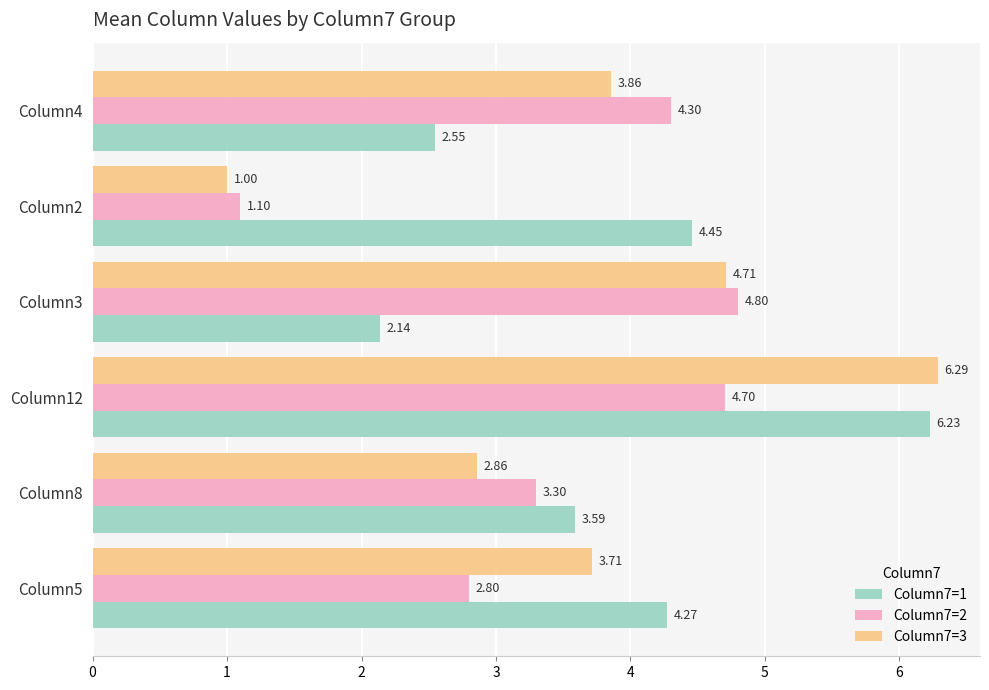

Rank the series at Column8 from highest to lowest value.

Column7=1, Column7=2, Column7=3